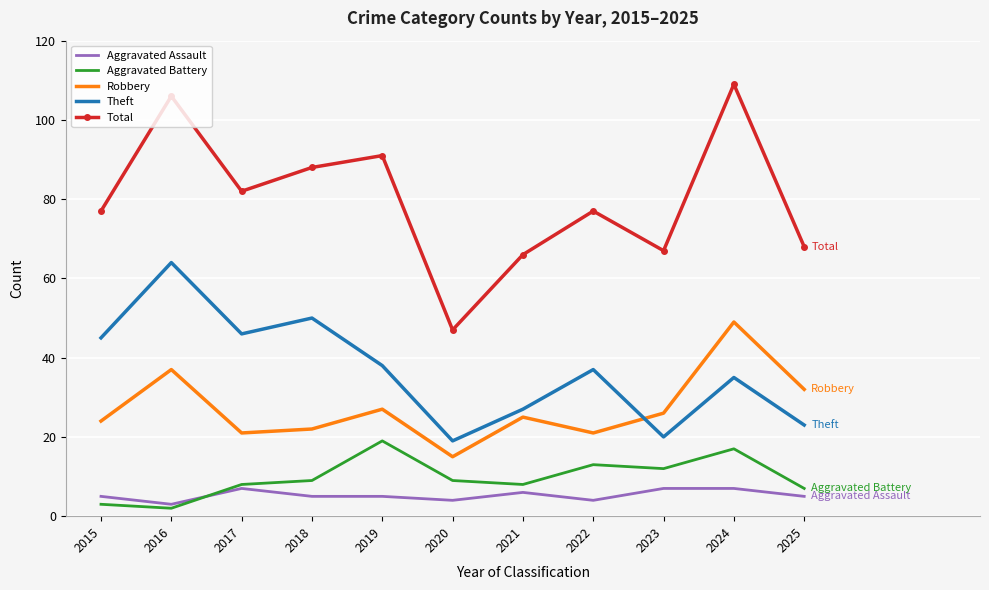

Which series has the widest spread of values?

Total